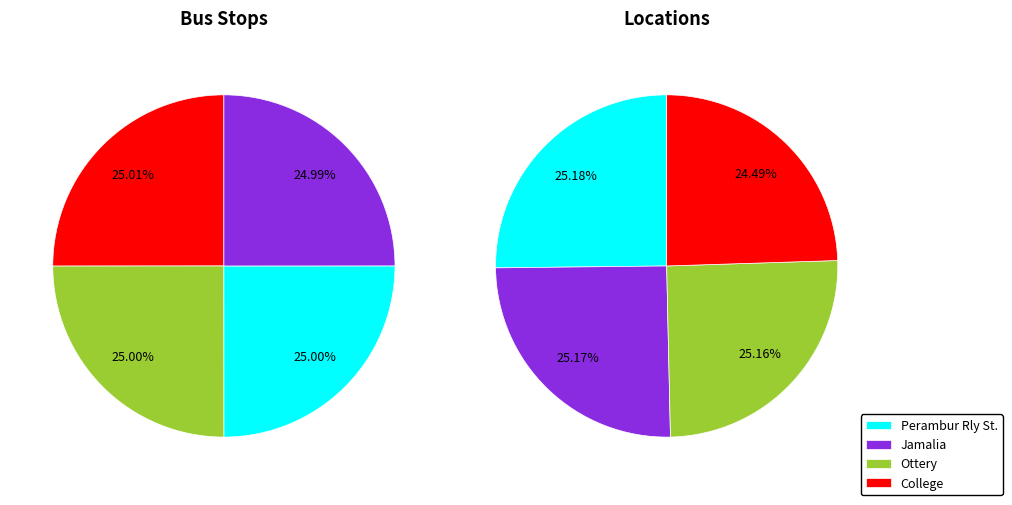

Is it true that Perambur Rly St. is 2% of the pie?

False